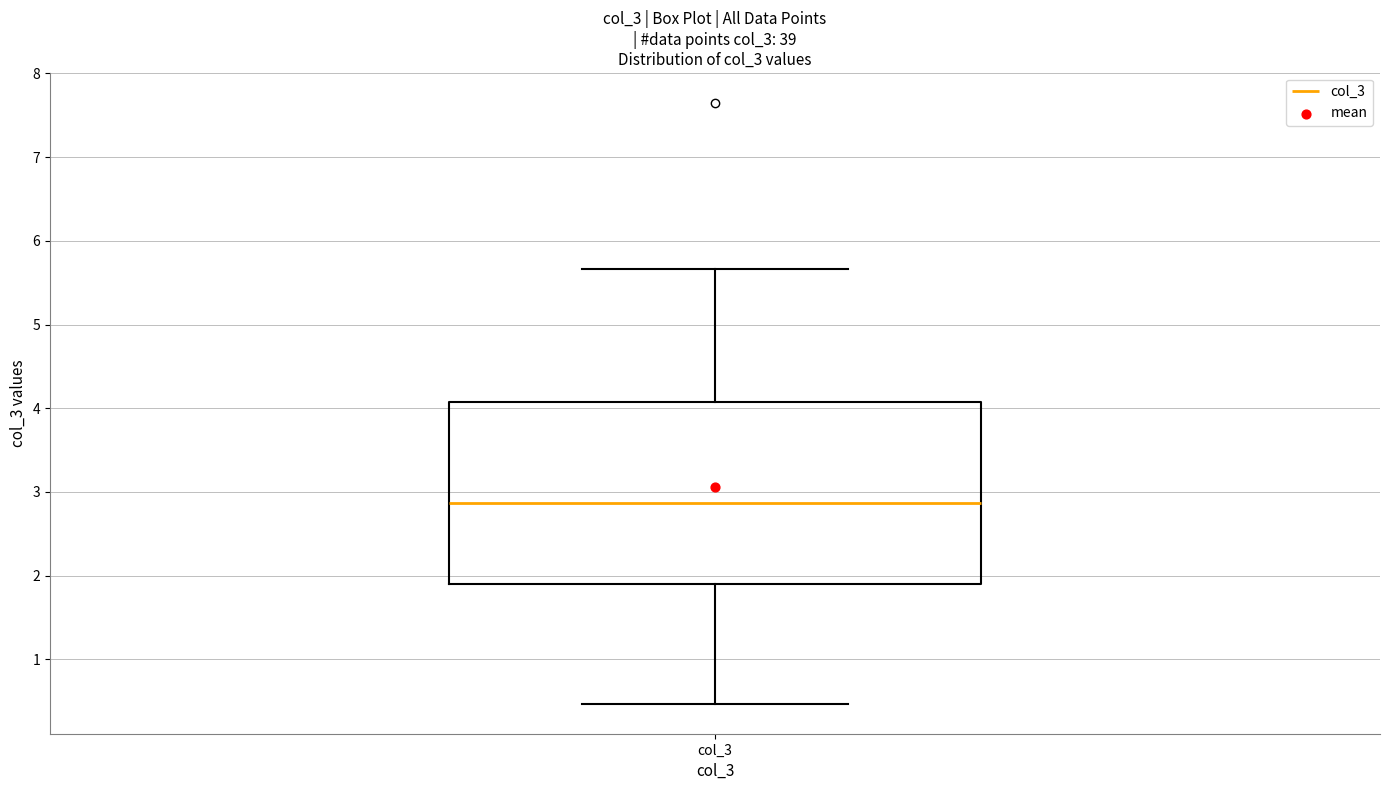

Read this box plot against the y-axis: the position of the median line, the range covered by the box, and the ends of both whiskers. The values are not printed on the chart, so give them approximately, as read against the axis.

median 2.9, box 1.9 to 4.1, whiskers 0.5 to 5.7